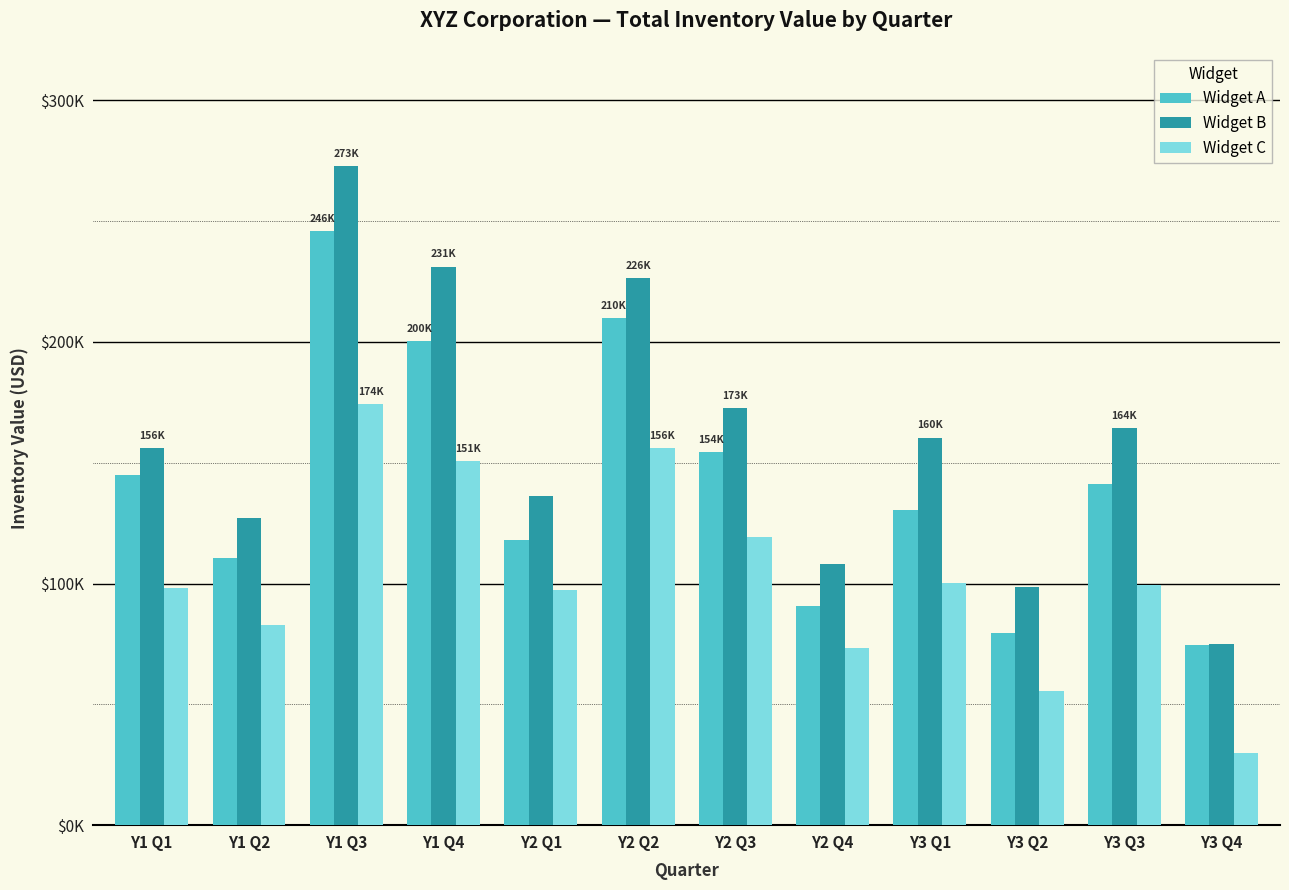

What is the label of the 4th bar from the left?

Y1 Q4